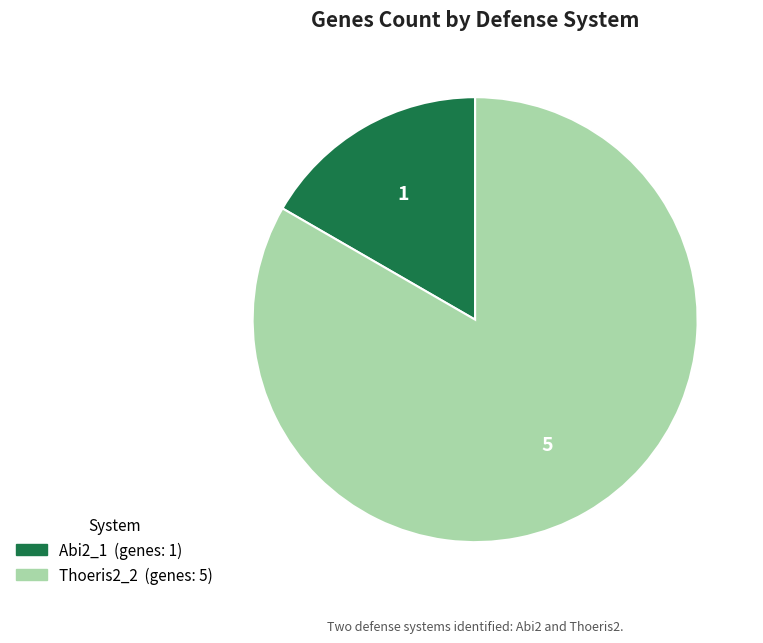

Is there a majority slice in this chart?

Yes